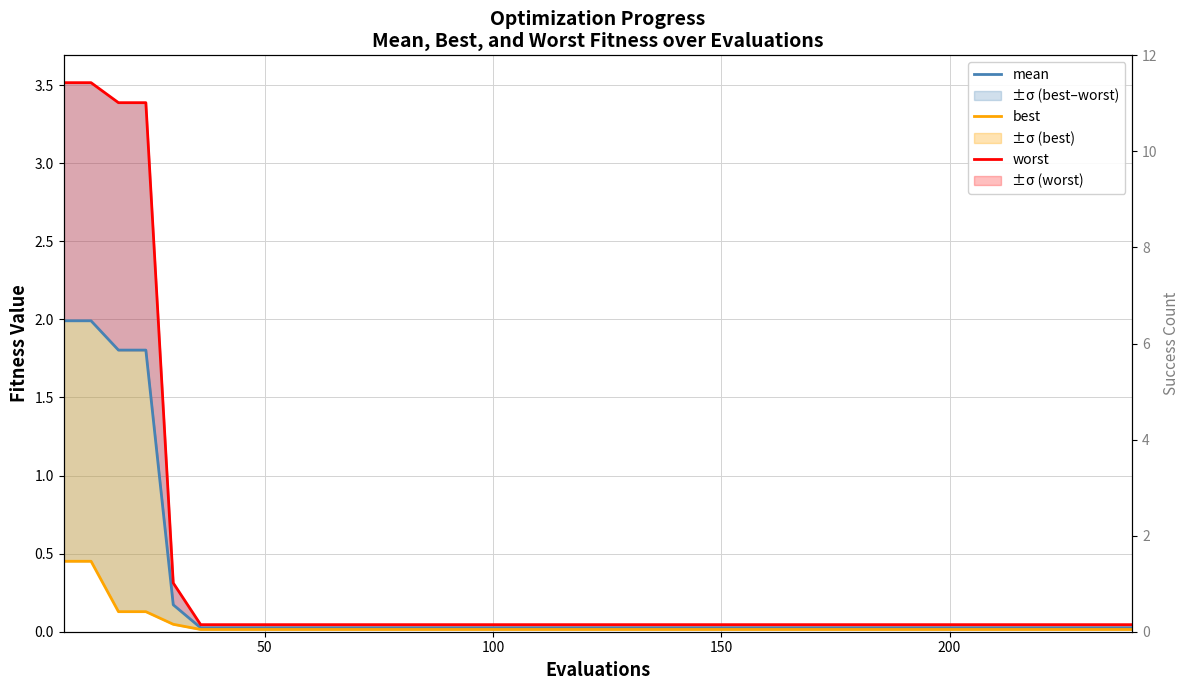

Is it true that worst equals 0.1 at 22?

False